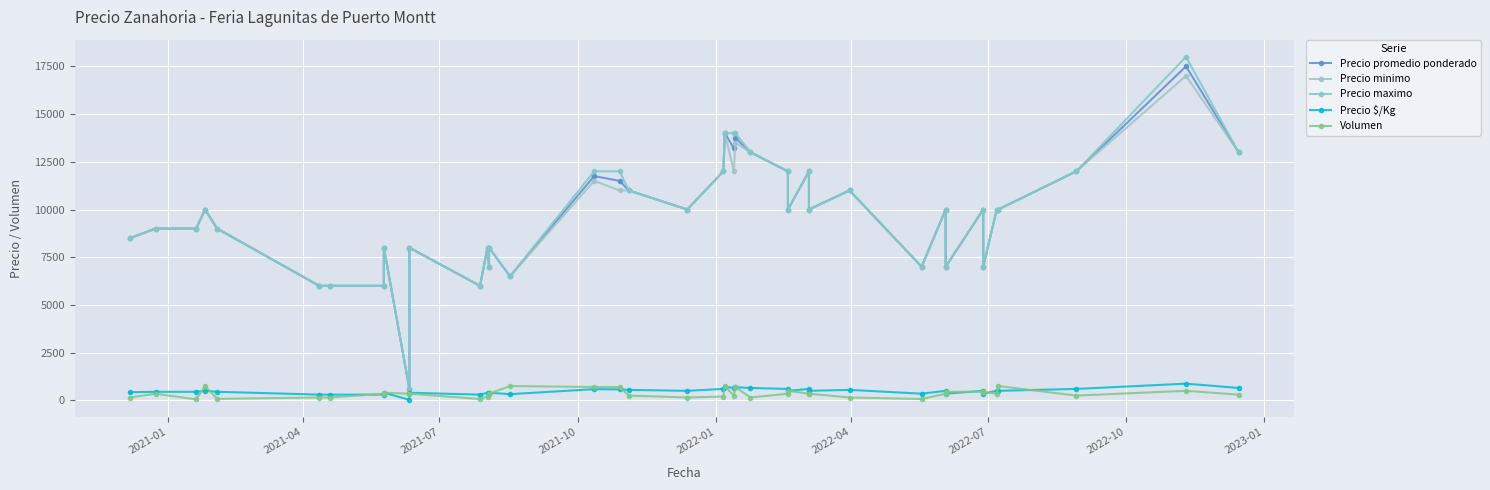

What is the approximate value of Precio promedio ponderado at 2021-01?

8500